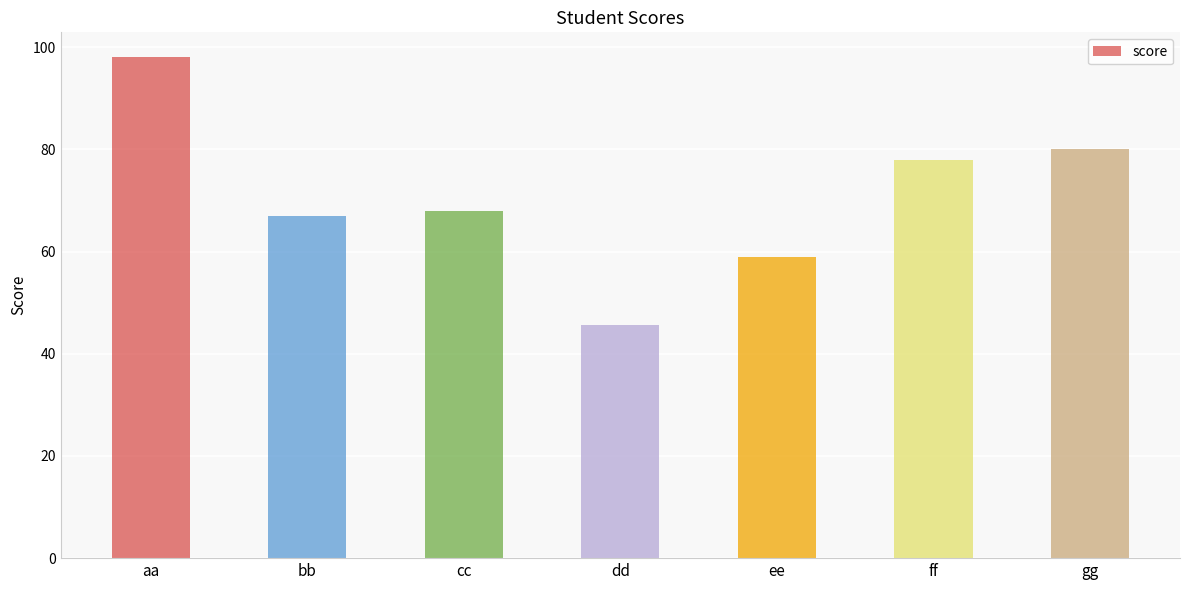

Reading right to left, transcribe all the data shown in this chart.

gg=80.0	ff=78.0	ee=59.0	dd=45.7	cc=67.9	bb=67.0	aa=98.0